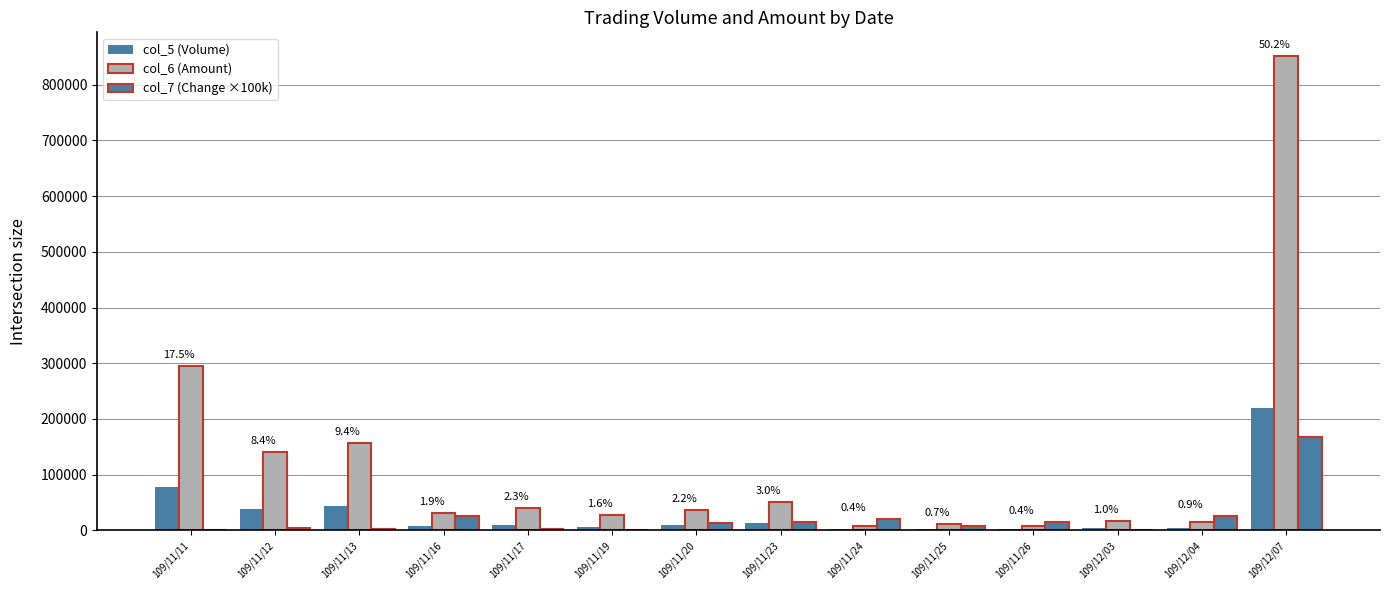

At which label does col_7 (Change ×100k) first exceed 14000?

109/11/16